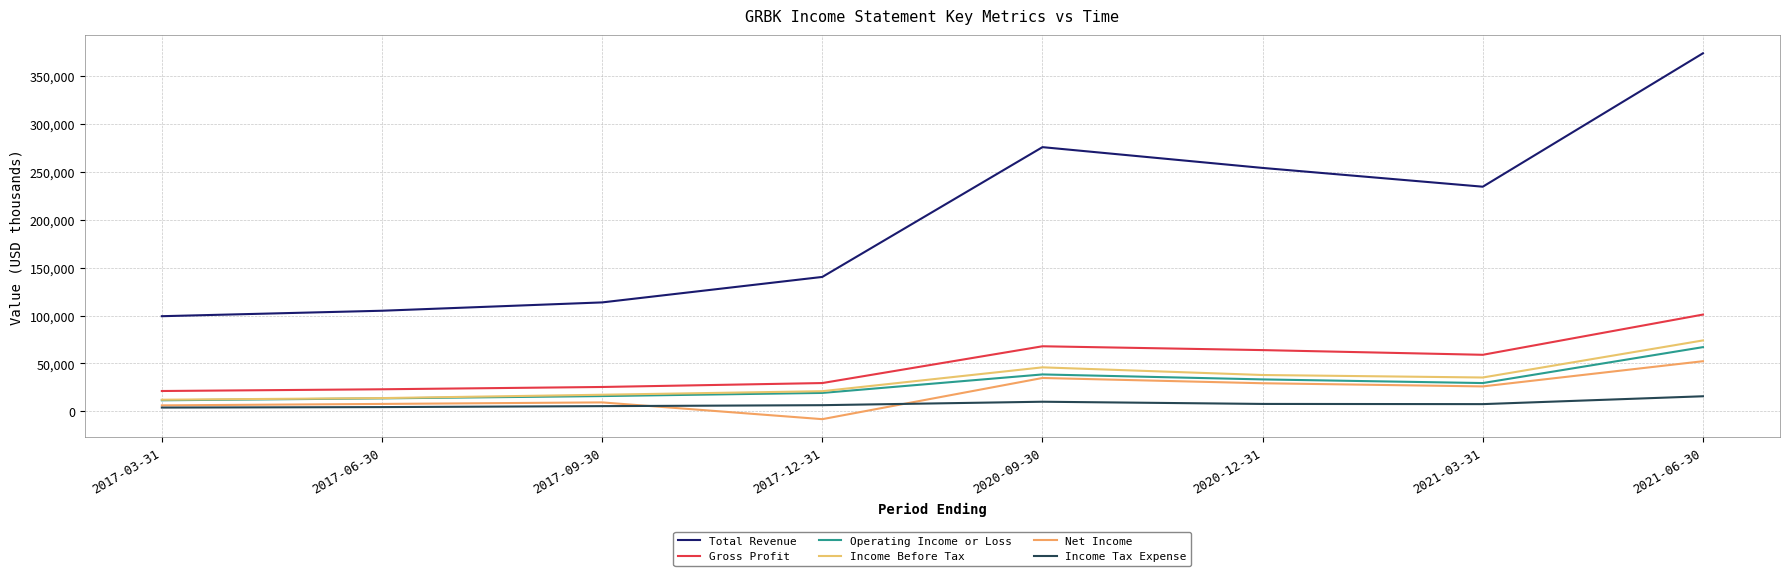

What is the label of the 6th point from the right?

2017-09-30